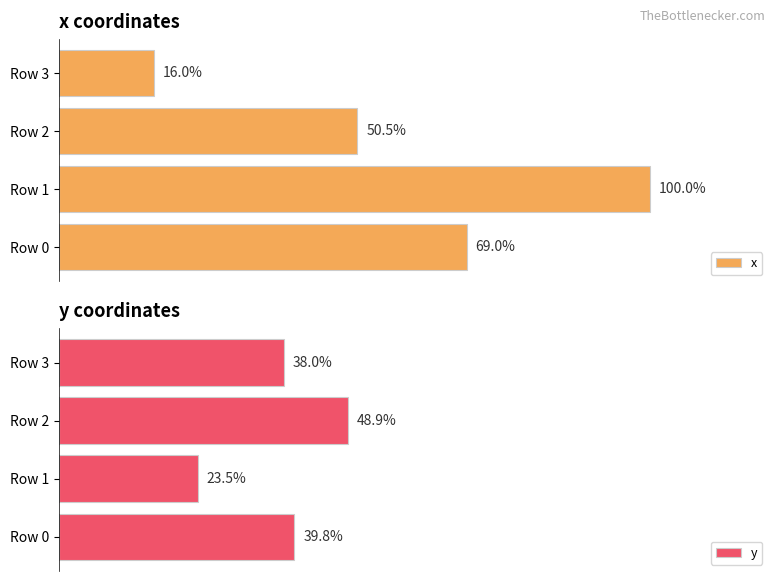

List the labels in order of x value, smallest first.

Row 3, Row 2, Row 0, Row 1